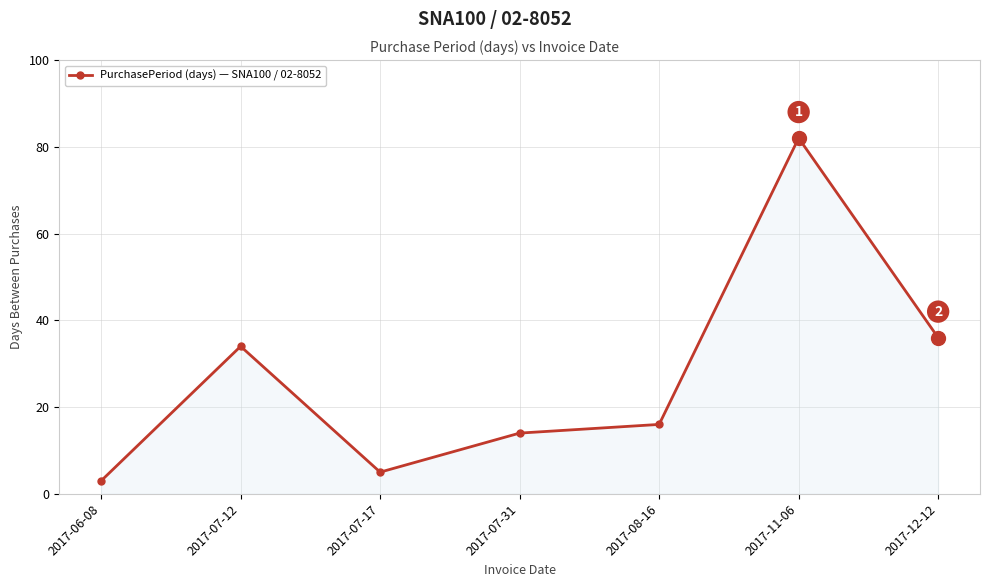

At which category does the data reach its first local valley?

2017-07-17